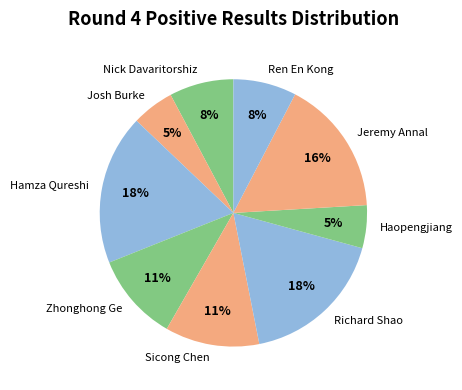

True or false: Richard Shao accounts for 18% of the total.

True